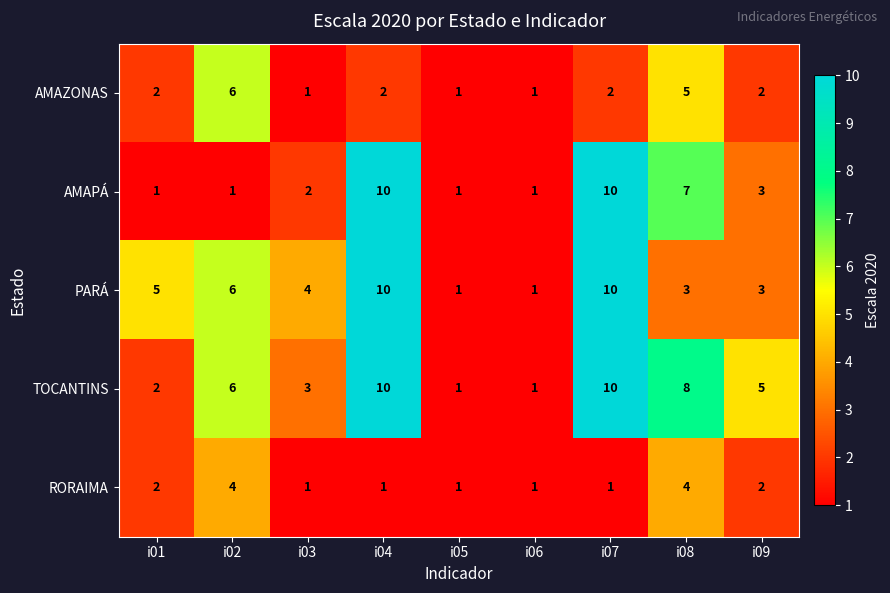

Between i08 and i09, which series saw the biggest shift?

AMAPÁ